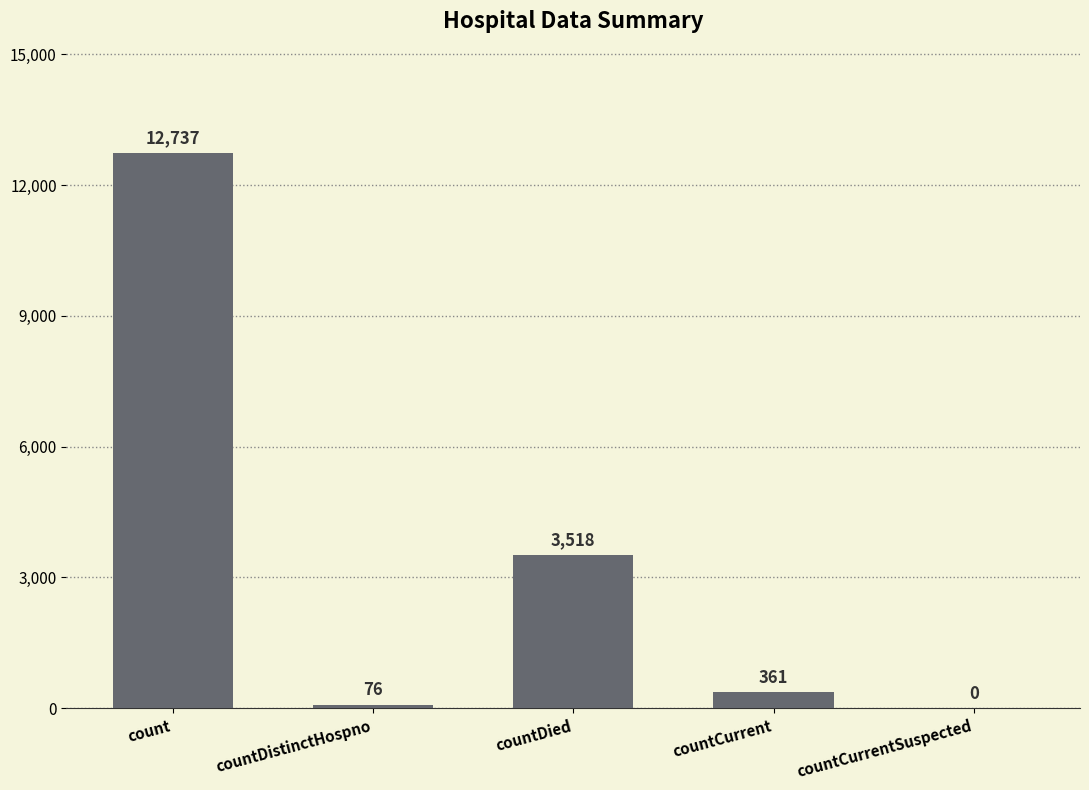

Is it true that the value at countDied is 3518?

True